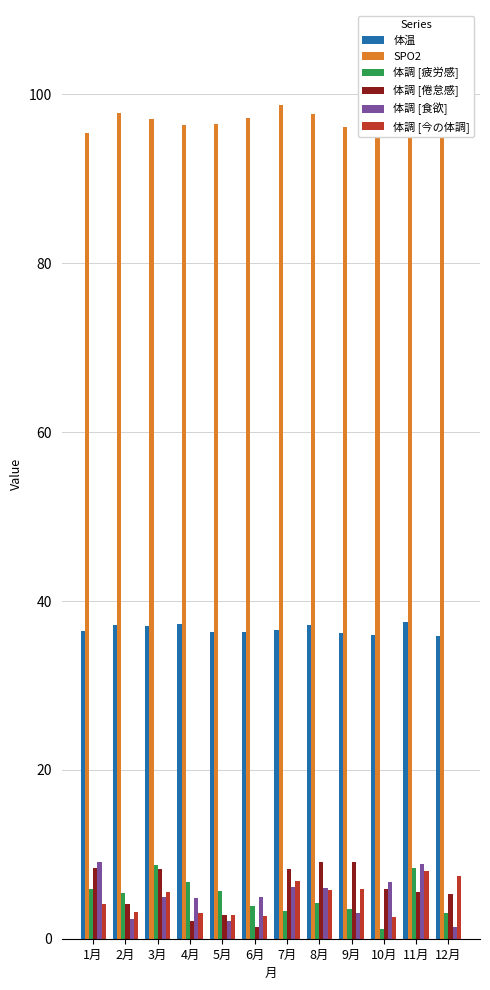

How many values in the 体調 [疲労感] series are below 5?

6